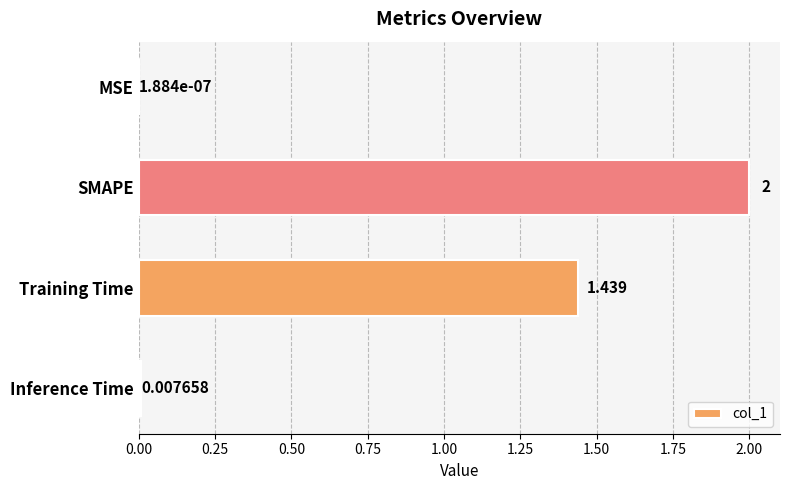

Where is the data nearest to the value 1?

Training Time